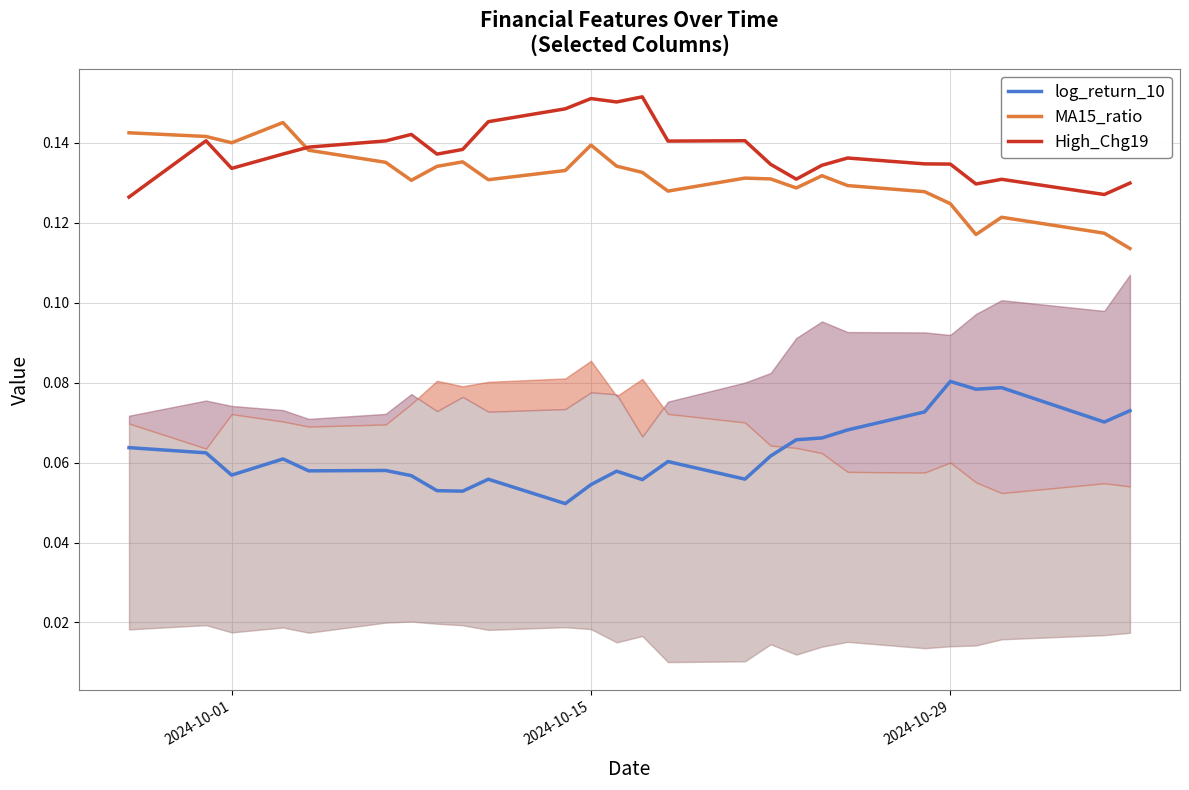

List the series in order of their peak value, lowest first.

log_return_10, MA15_ratio, High_Chg19